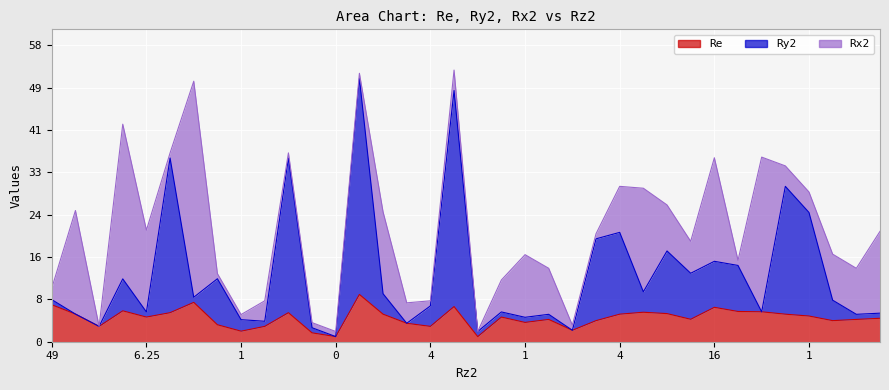

At which category is the sum across all series the highest?

42.25